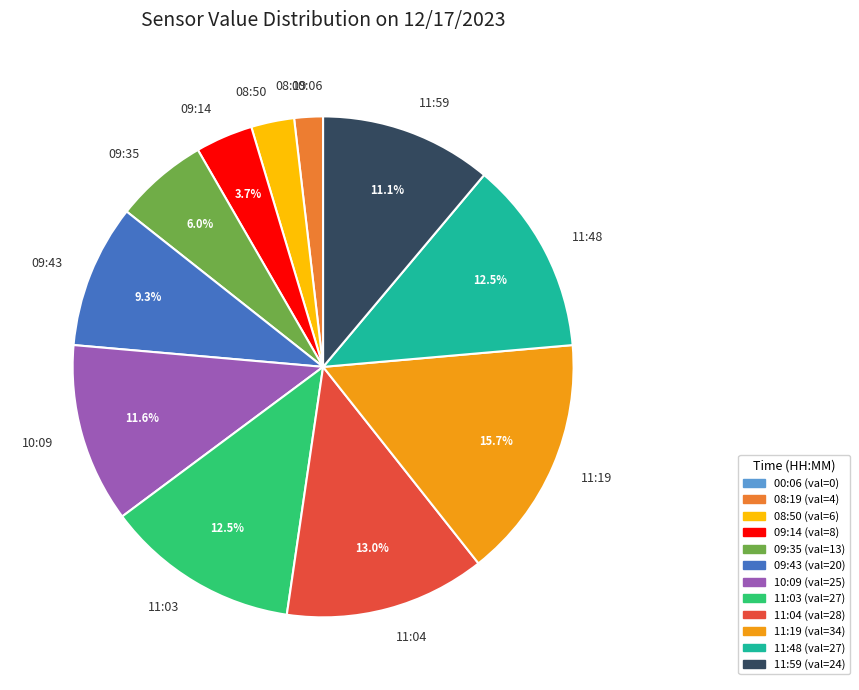

To the nearest percent, what is the average slice percentage?

8%